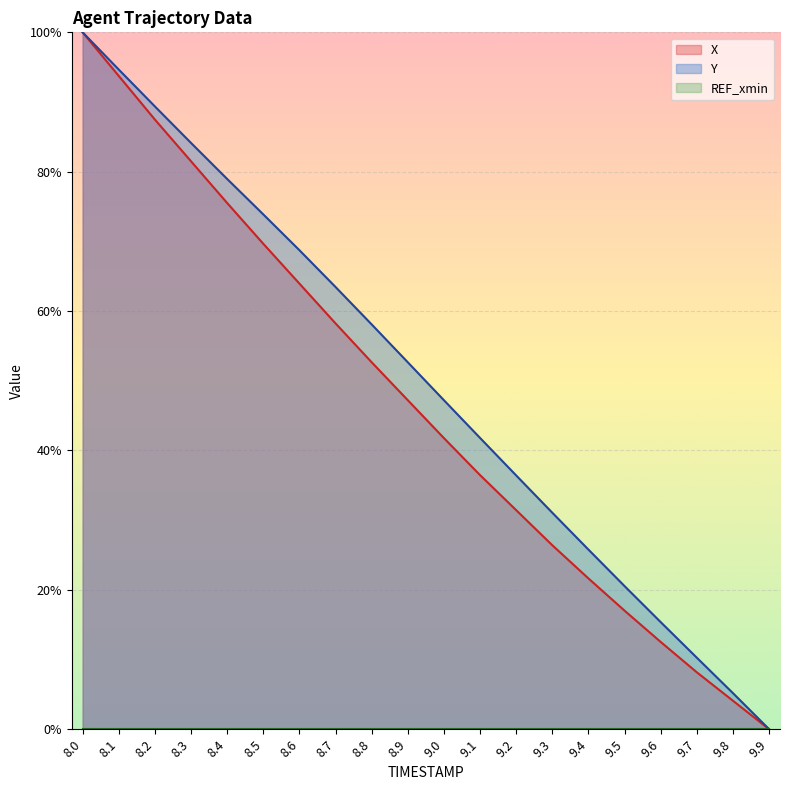

What is the sum of the X values at 8.6 and 8.8?

116.6